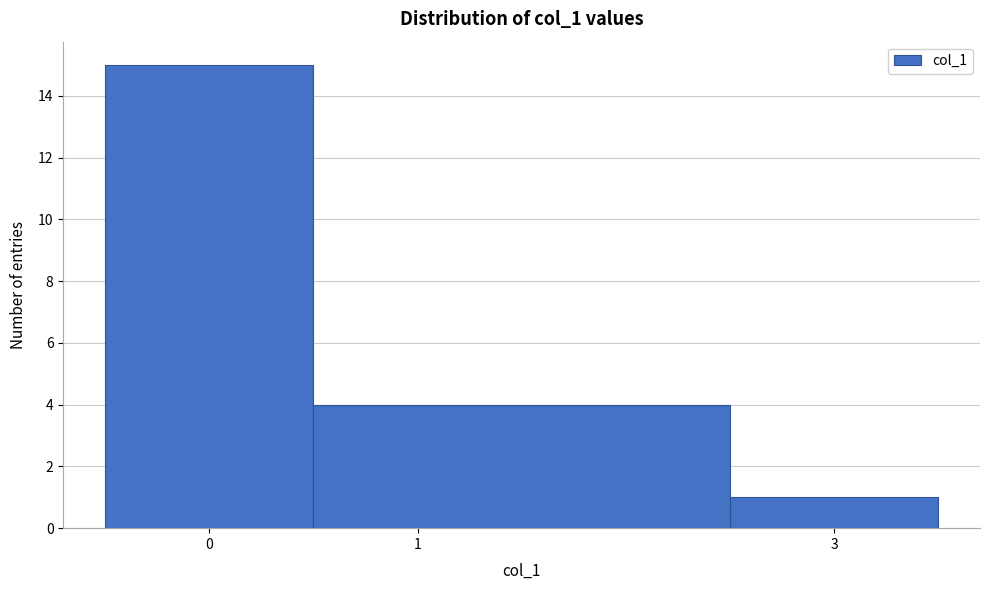

Reading left to right, list every bar in this chart as the range it spans on the x-axis followed by its height. The values are not printed on the chart, so give them approximately, as read against the axis.

-0.5 to 0.5: 15
0.5 to 2.5: 4
2.5 to 3.5: 1